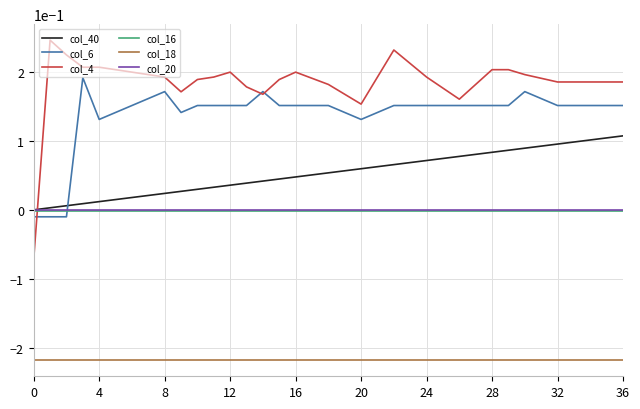

Which series has the largest total across all categories?

col_4